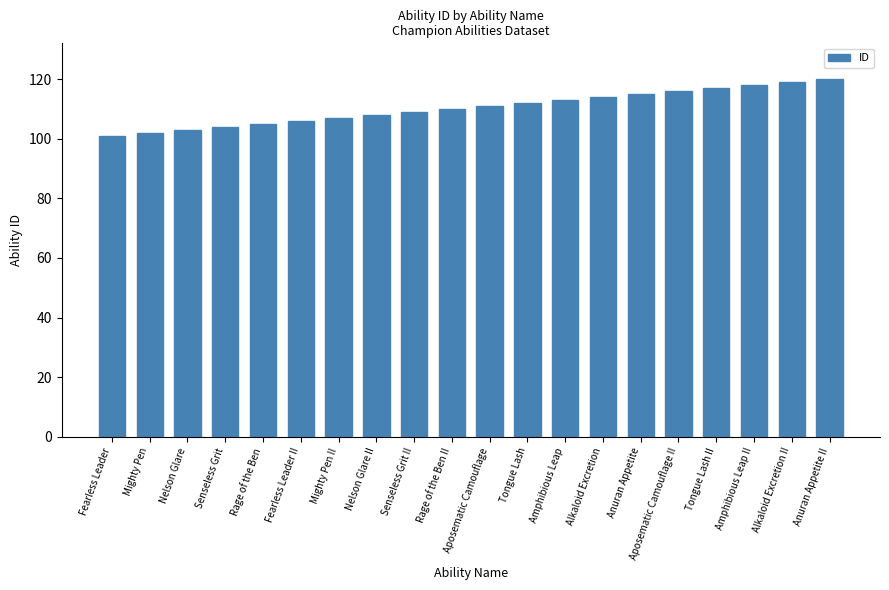

What is the maximum value shown in the chart?

120